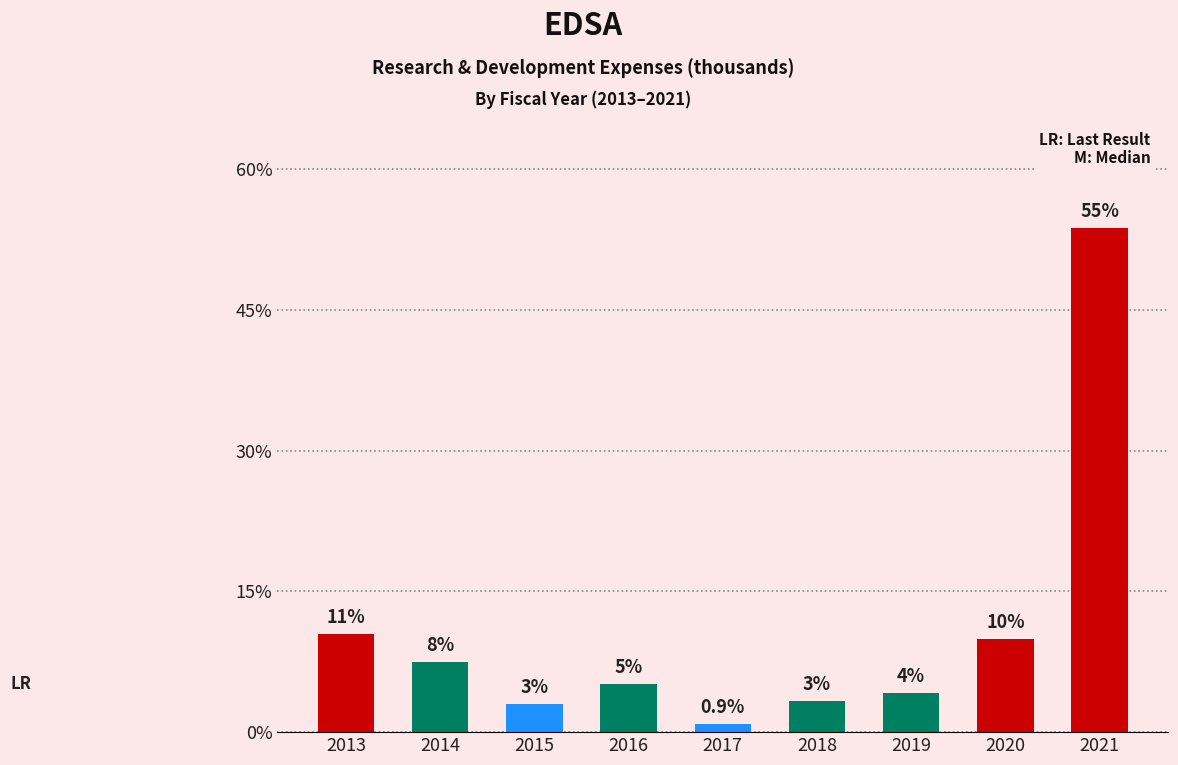

Reading left to right, transcribe all the data shown in this chart.

3500	2500	1000	1700	300	1100	1400	3300	17900